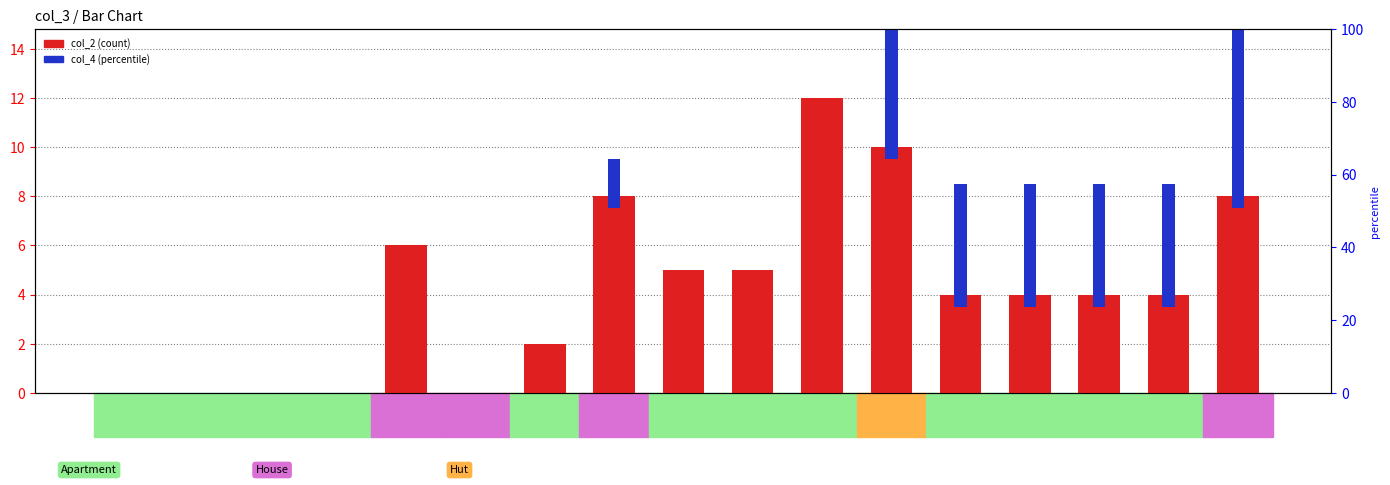

What is the sum of the col_2 (count) values at row4 and row5?

6